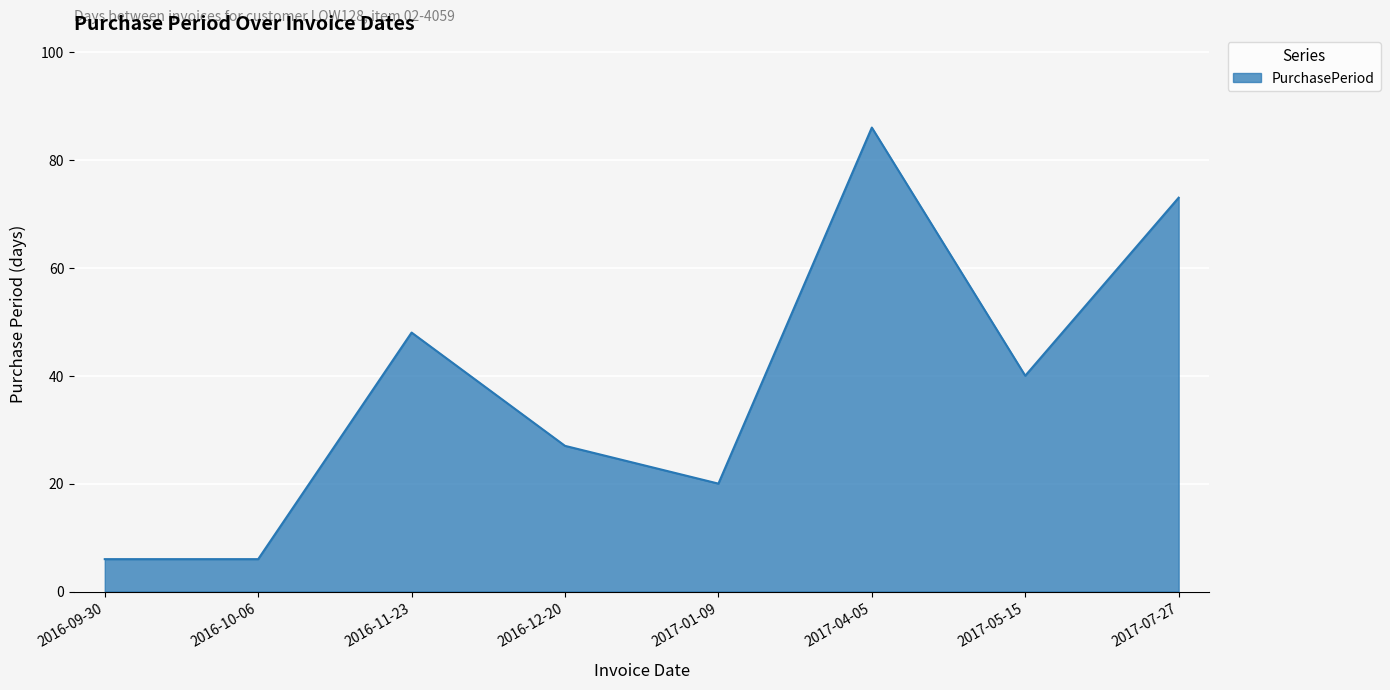

Where is the data nearest to the value 46?

2016-11-23